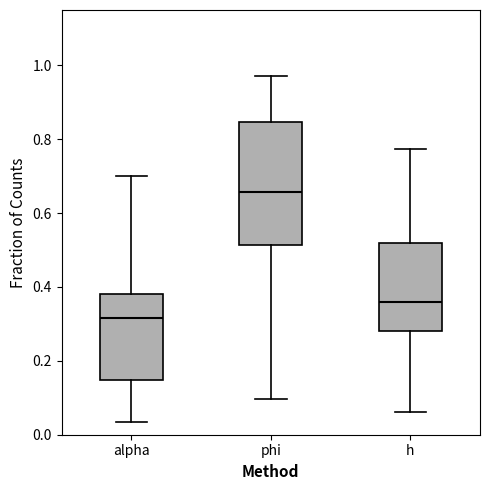

Which box's median line is the highest?

phi